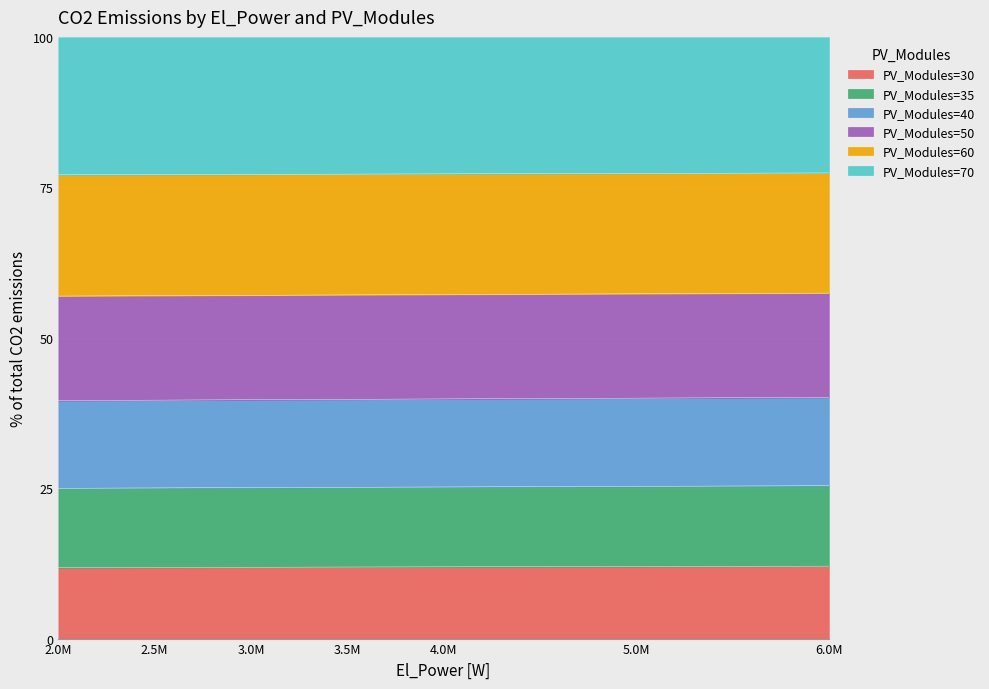

The PV_Modules=30 series shows 7.7 at 2.0M. True or false?

False